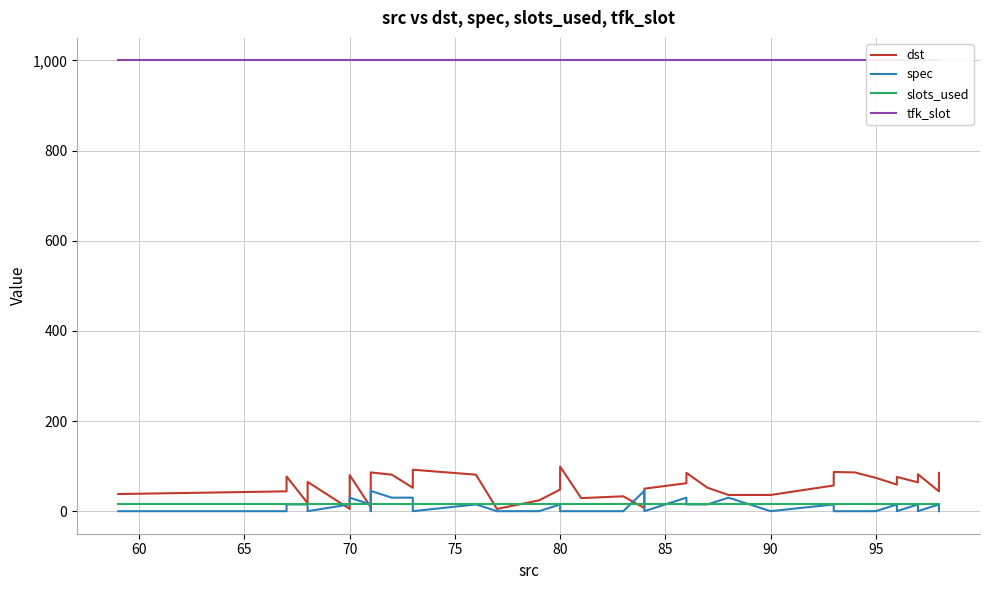

How many data points in dst are above 52?

19